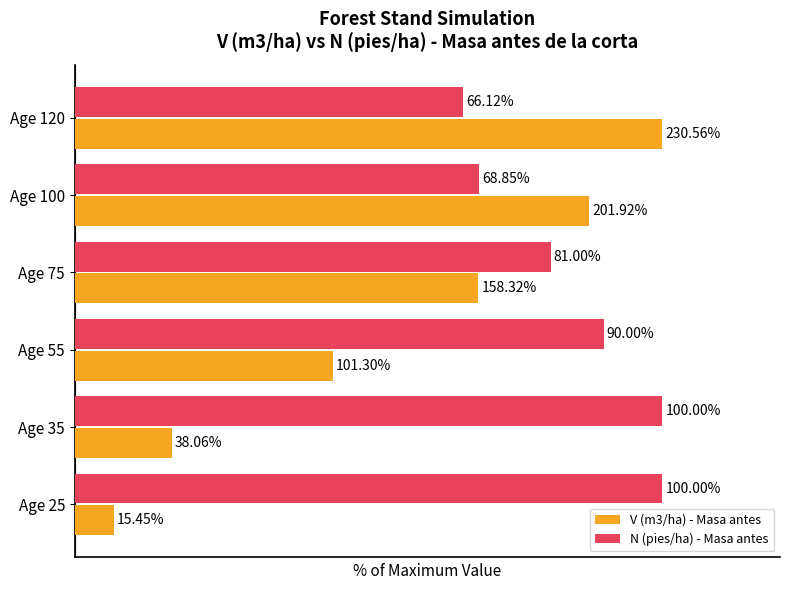

At which label is V (m3/ha) - Masa antes closest to 53?

Age 55